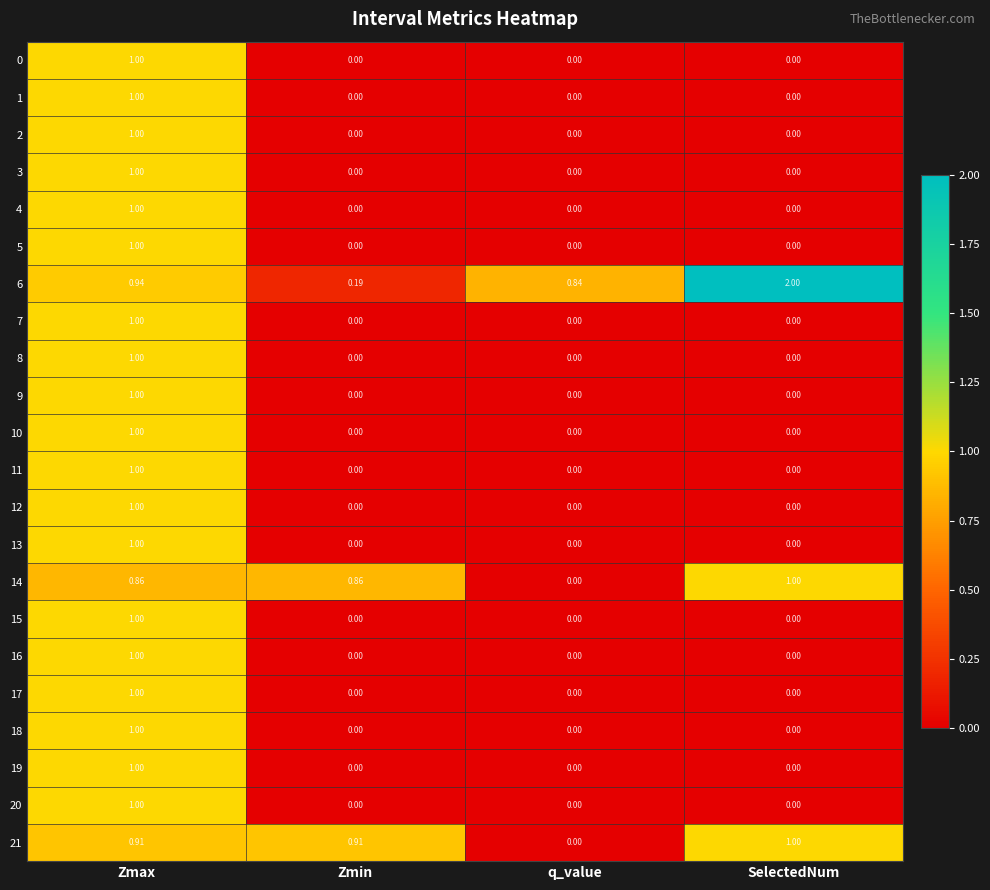

Is the value of 15 at q_value greater than the value of 4 at Zmax?

No